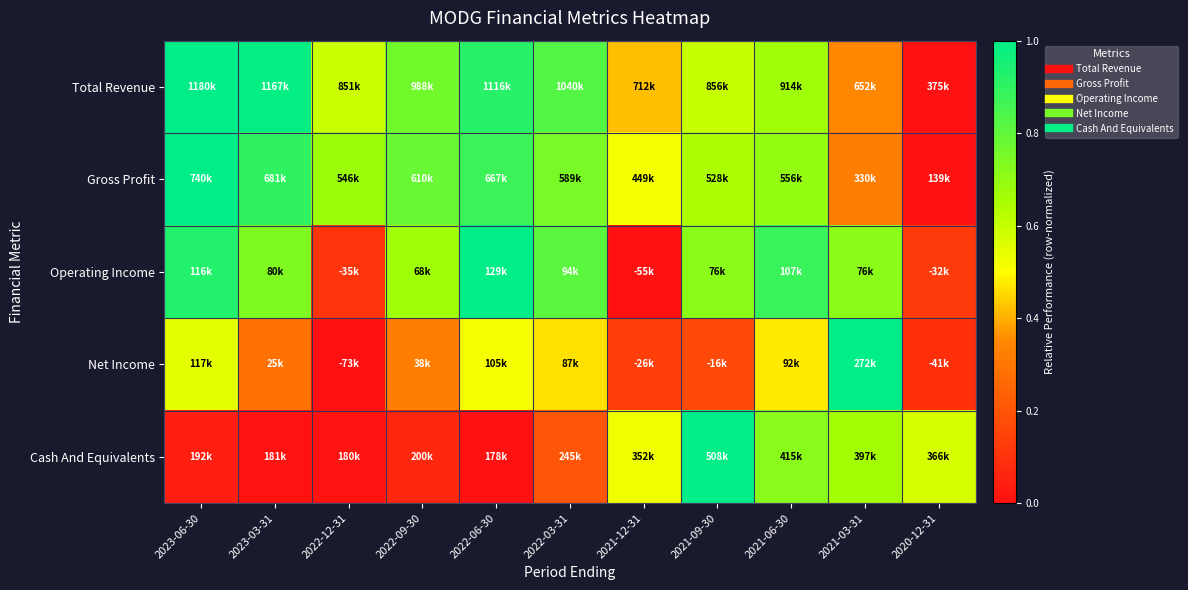

At which category is the sum across all series the highest?

2023-06-30